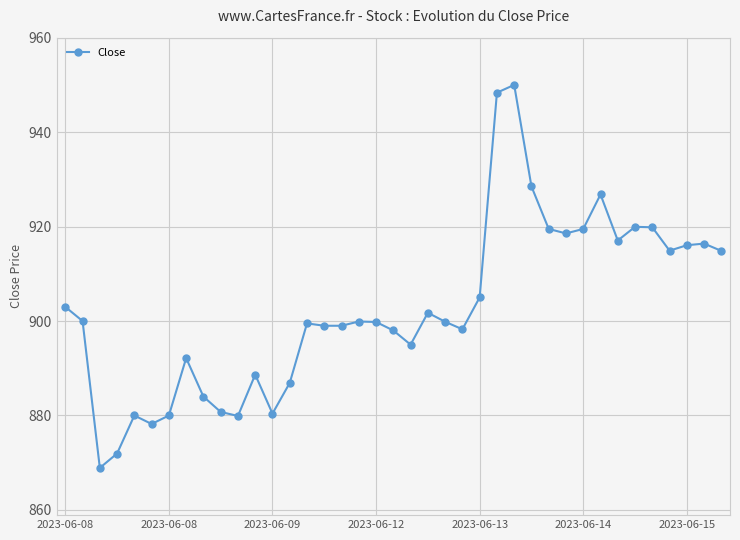

What is the sum of all values?

35200.1